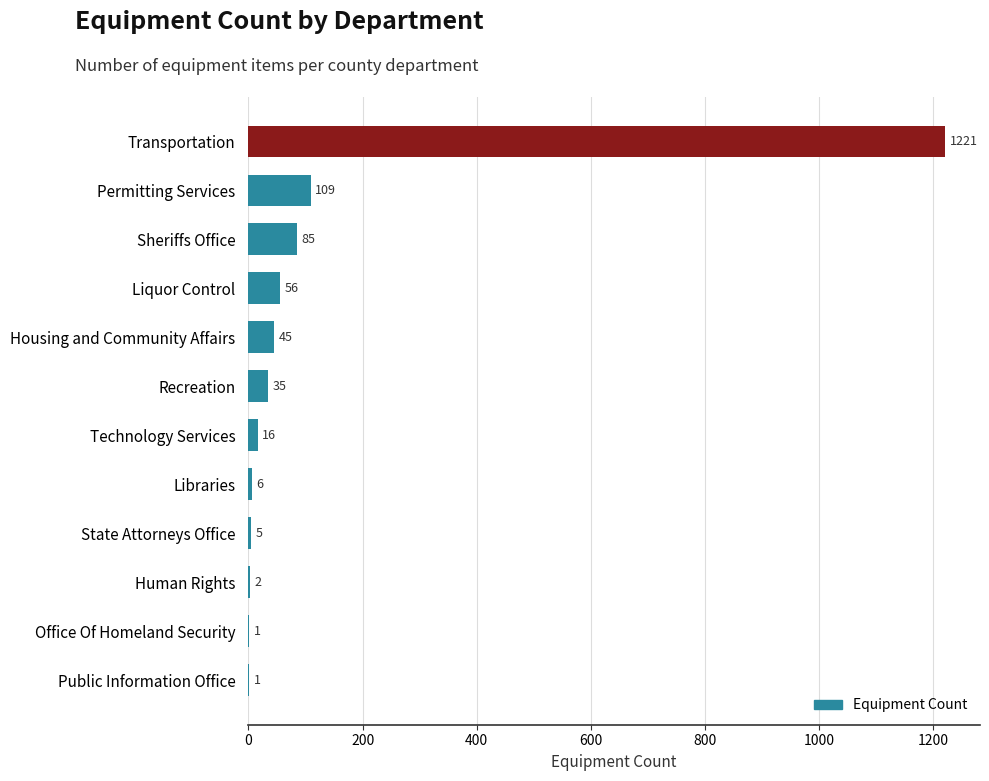

What is the sum of all values?

1582